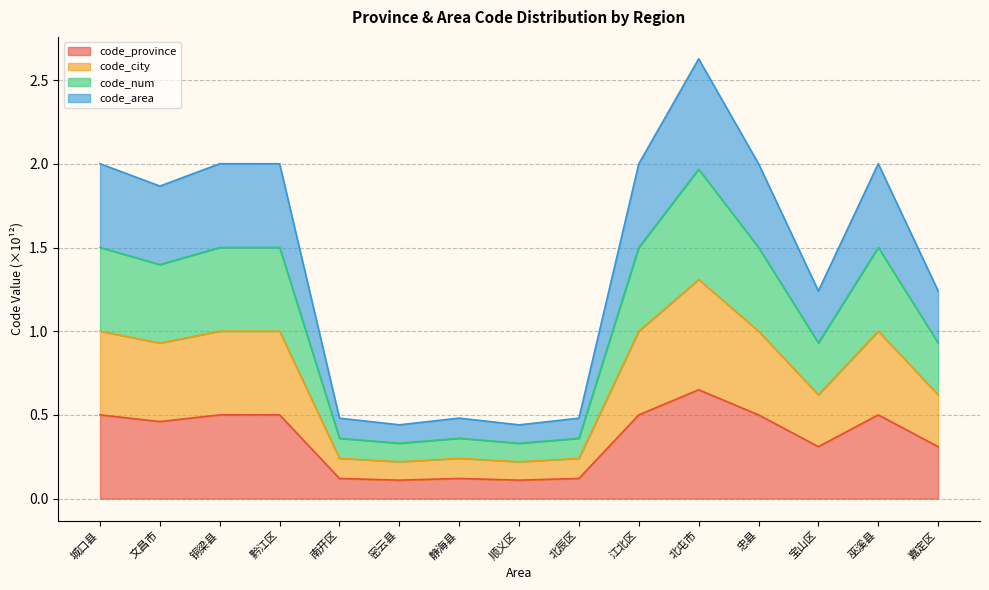

What is the sum of all code_province values?

5.3